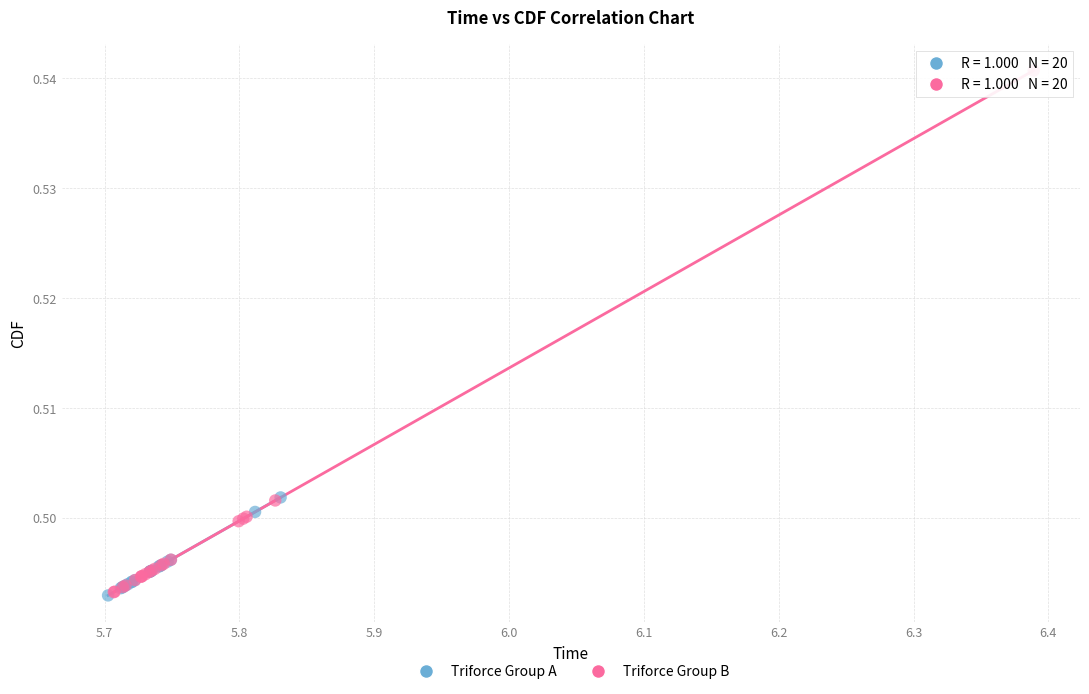

Which series has the largest Y range (max minus min)?

Triforce Group B